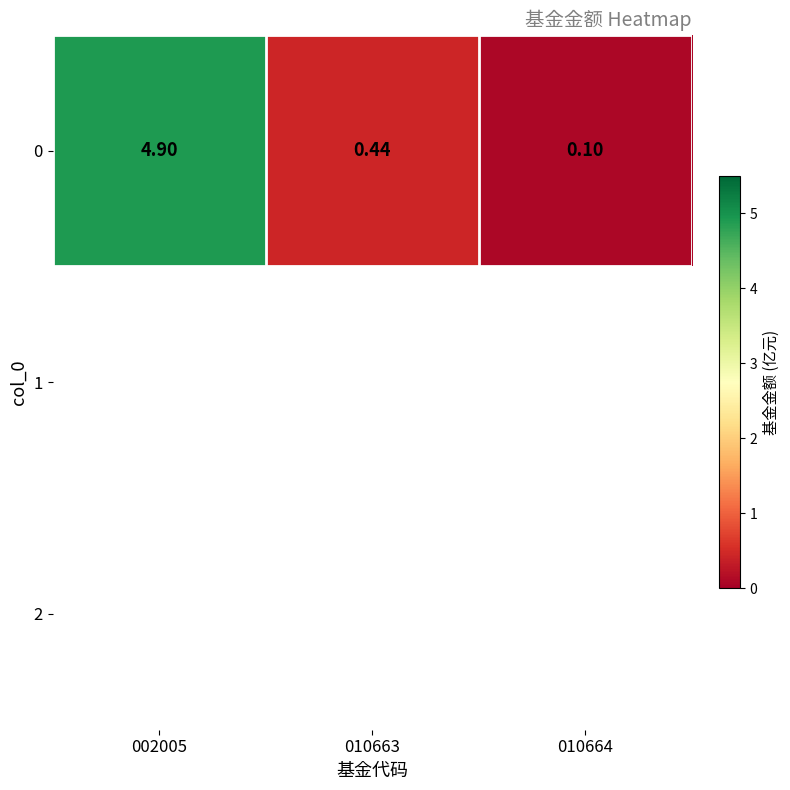

Approximately how many times larger is the value at 010663 compared to 002005?

0.1